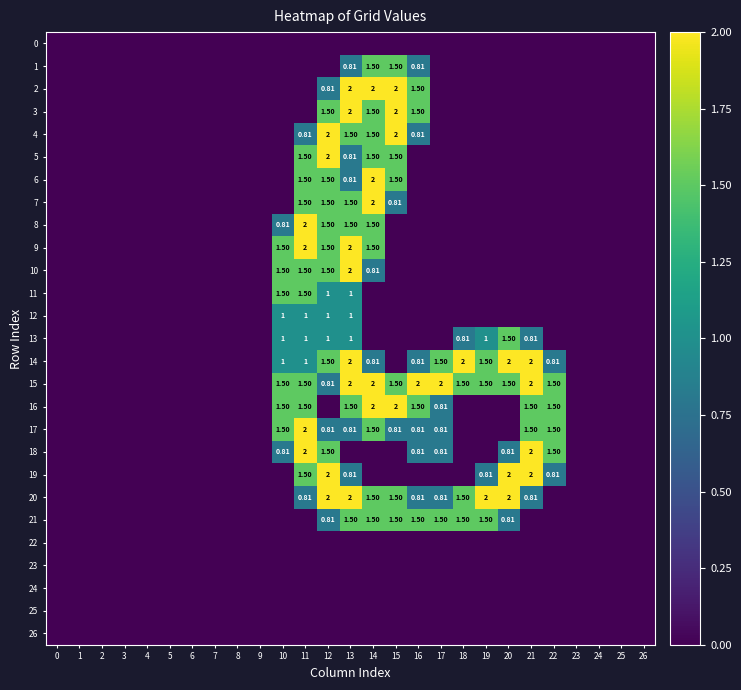

Which series has the widest spread of values?

2